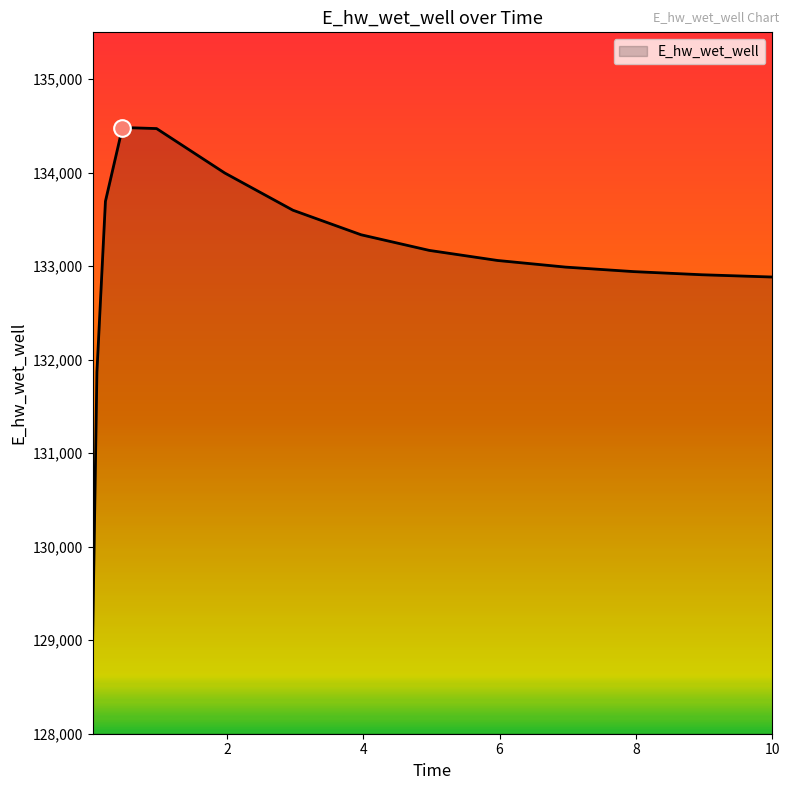

What is the difference between the maximum and minimum values?

5466.3